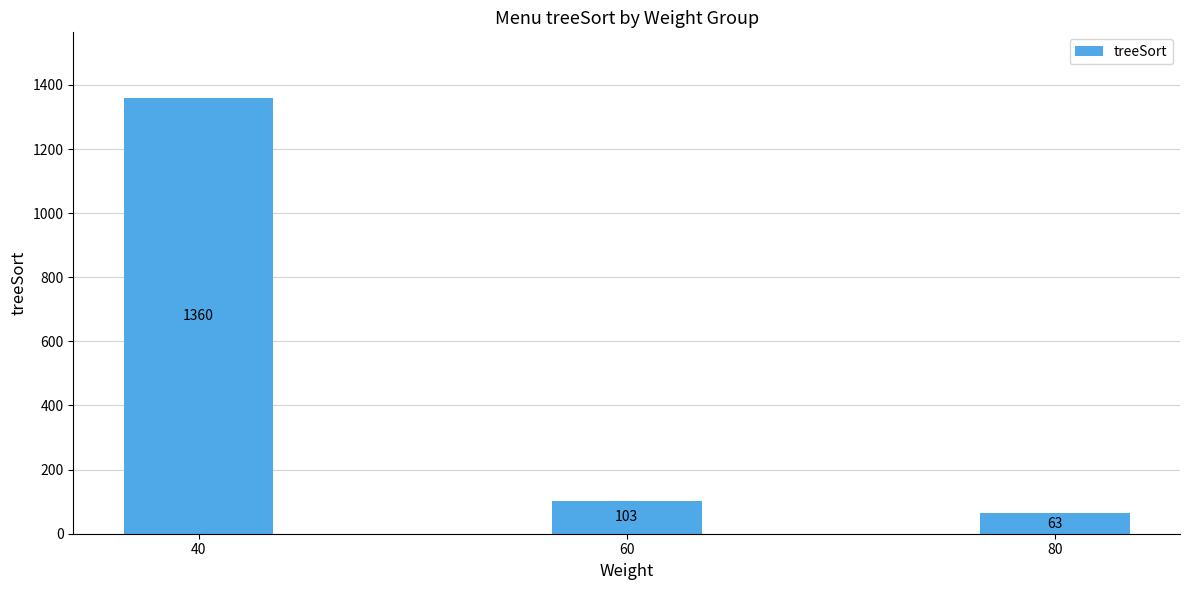

Read the value at 60.

103.3